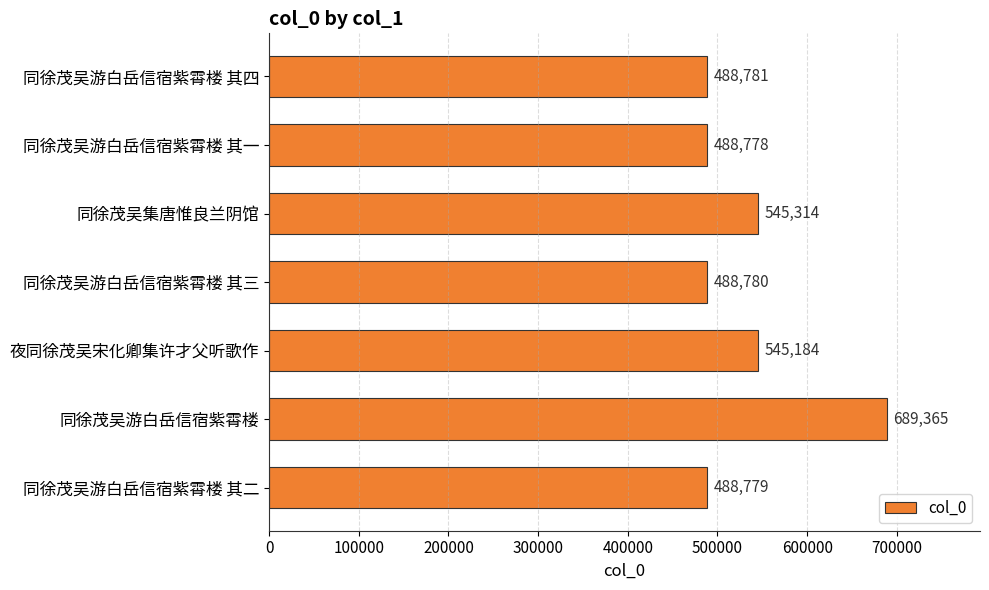

Is it true that the value at 同徐茂吴游白岳信宿紫霄楼 其四 is 649149?

False